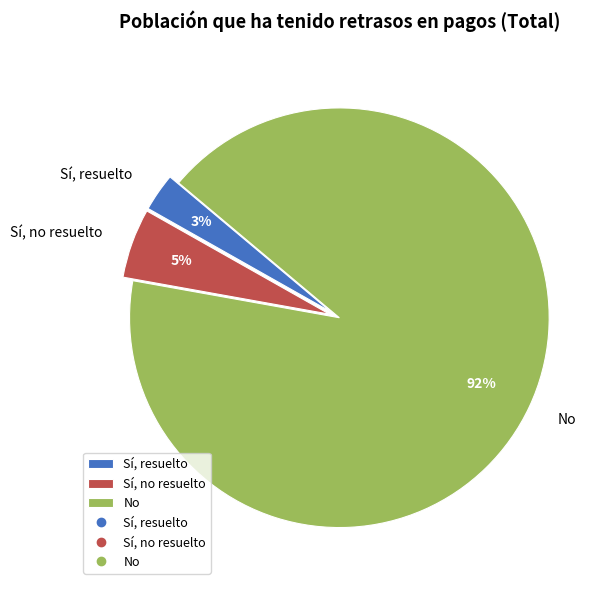

Rank the categories by value from highest to lowest.

No, Sí, no resuelto, Sí, resuelto